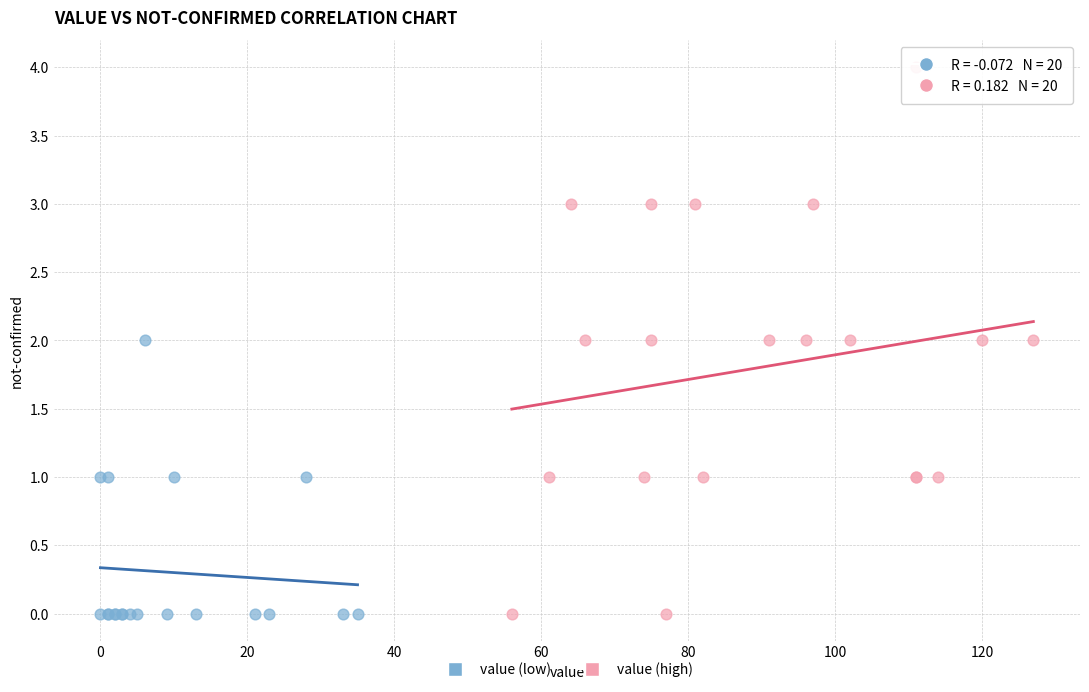

What are all the series names shown in the legend?

value (low), value (high)